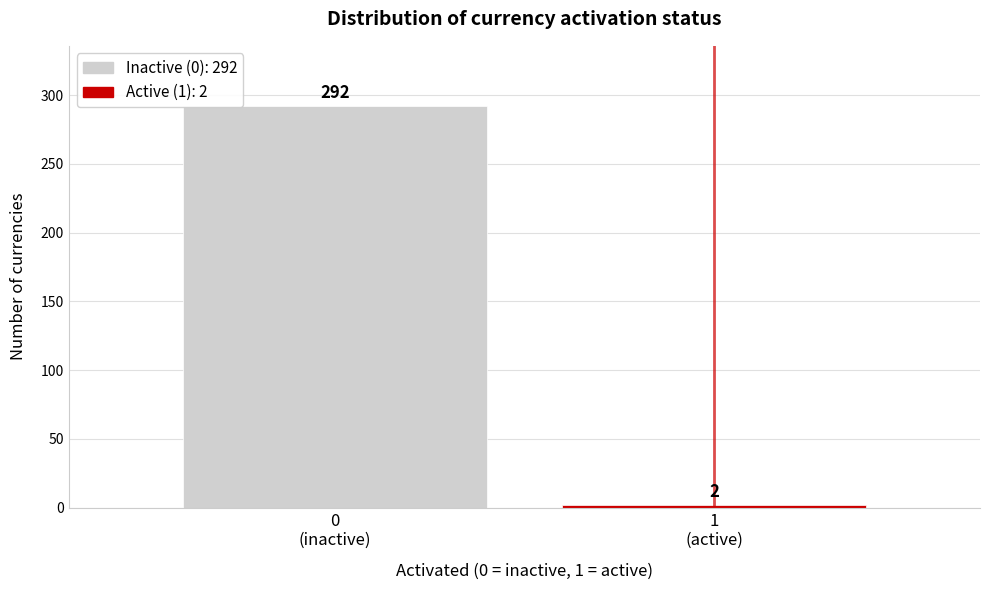

Reading left to right, what are all the values shown in this chart?

292	2